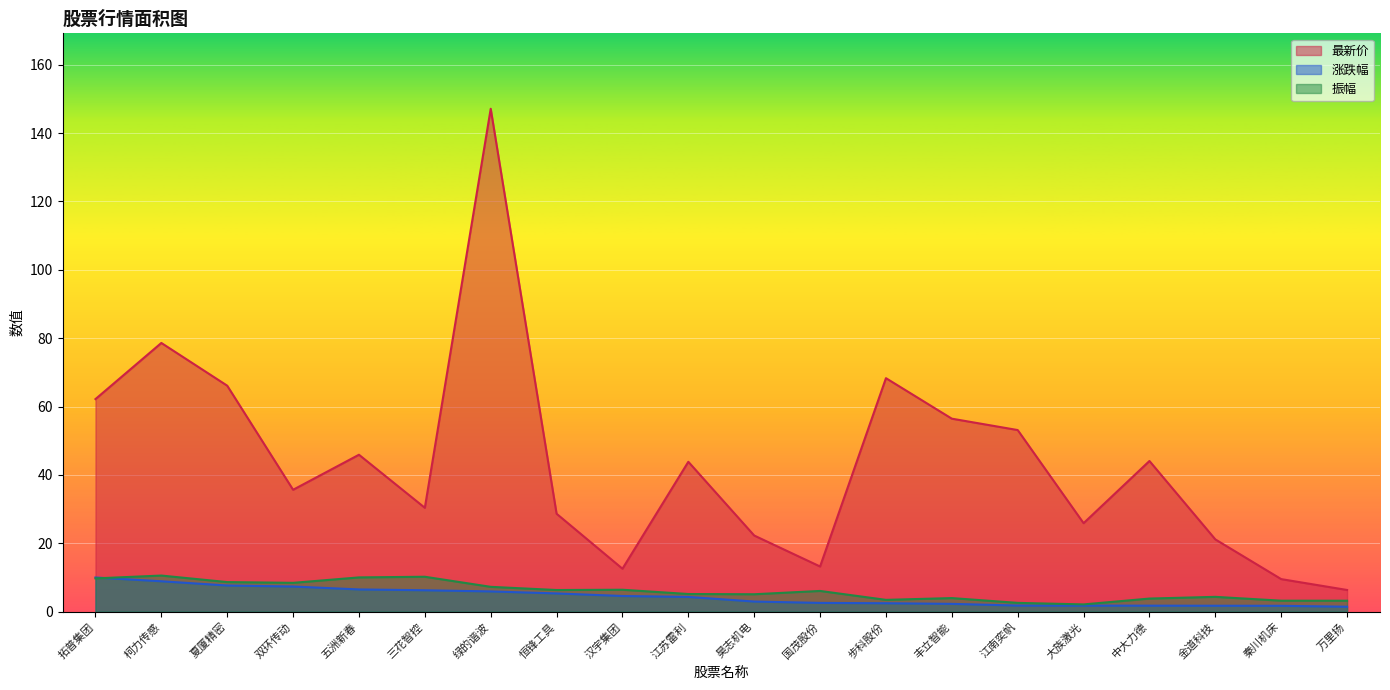

What is the label of the 5th point from the right?

大族激光